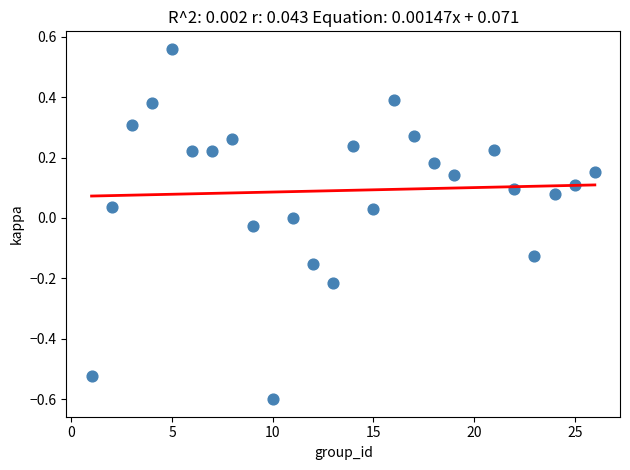

What is the range of Y values (max minus min)?

1.2